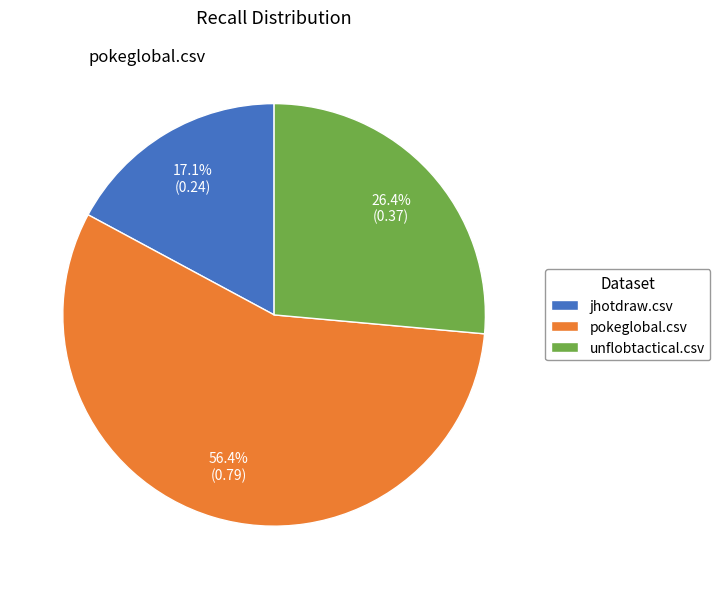

Which has a higher value, pokeglobal.csv or unflobtactical.csv?

pokeglobal.csv